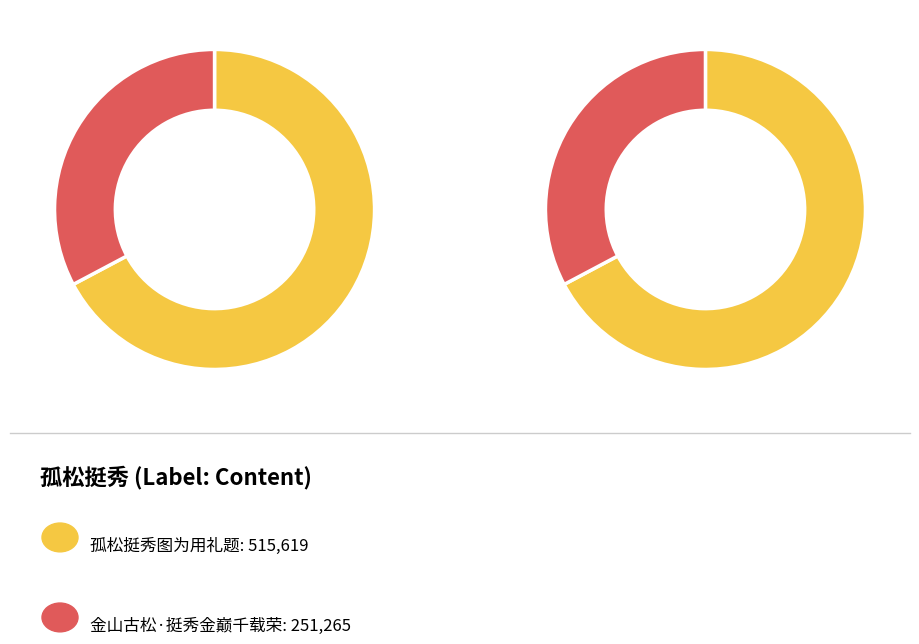

To the nearest percent, what is the difference between the 金山古松·挺秀金巅千载荣 and 孤松挺秀图为用礼题 slice percentages?

34%